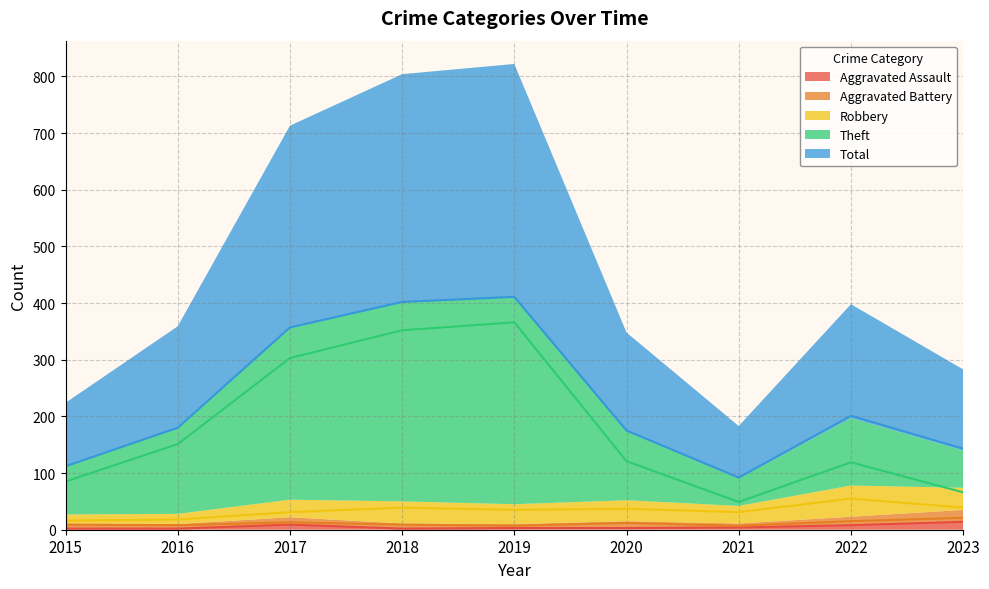

True or false: Aggravated Assault and Aggravated Battery cross at least once.

False